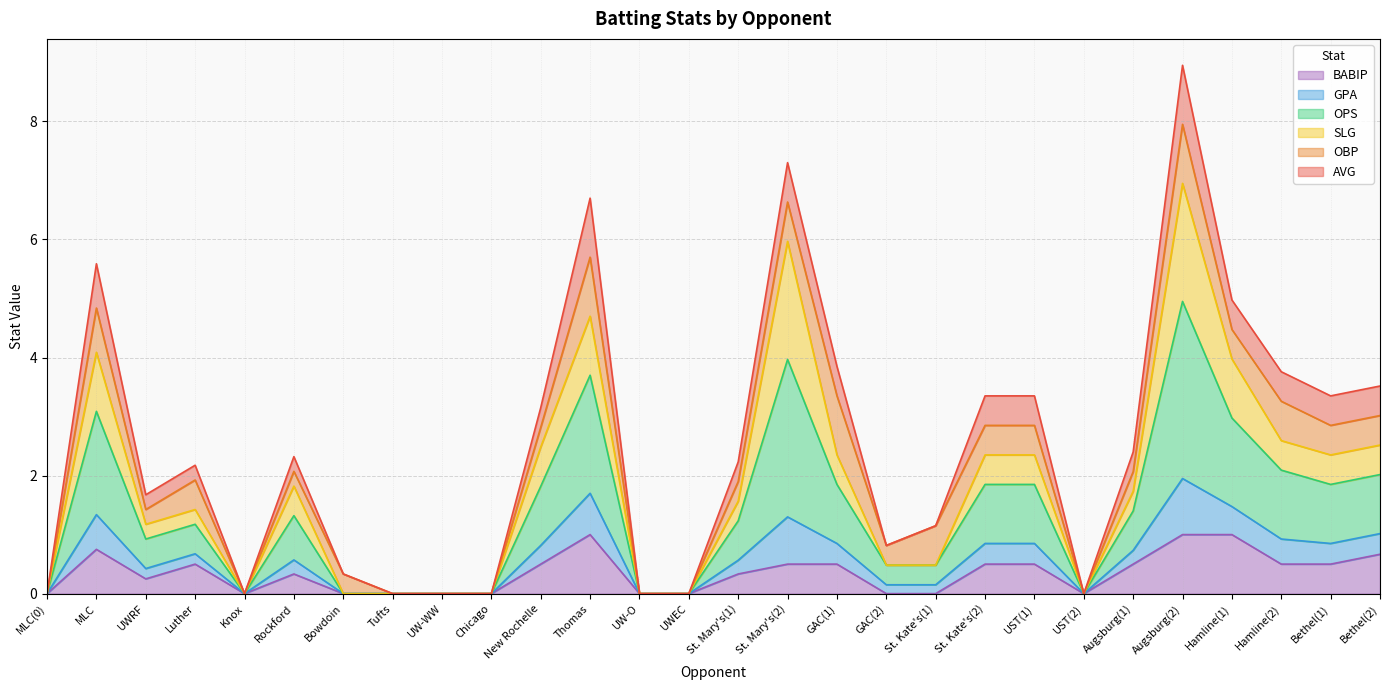

Does the chart display data point markers on the line(s)?

No